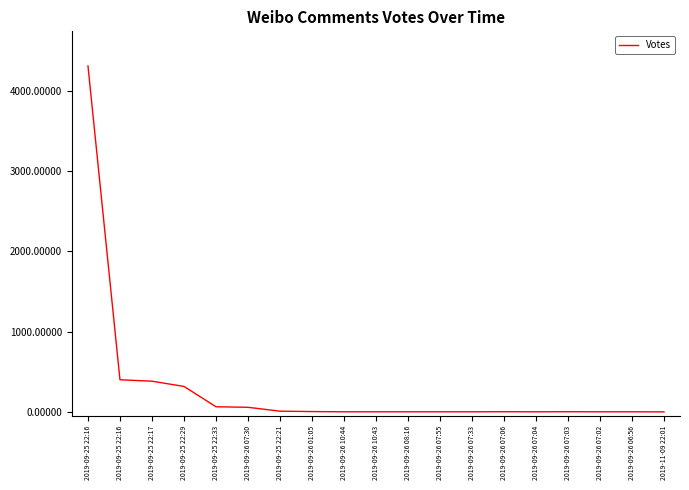

Reading left to right, list all the values displayed in this chart.

2019-09-25 22:16=4306	2019-09-25 22:16=400	2019-09-25 22:17=382	2019-09-25 22:29=317	2019-09-25 22:33=64	2019-09-26 07:30=57	2019-09-25 22:21=9	2019-09-26 01:05=4	2019-09-26 10:44=1	2019-09-26 10:43=1	2019-09-26 08:16=1	2019-09-26 07:55=1	2019-09-26 07:33=1	2019-09-26 07:06=2	2019-09-26 07:04=1	2019-09-26 07:03=2	2019-09-26 07:02=1	2019-09-26 06:56=1	2019-11-09 22:01=0